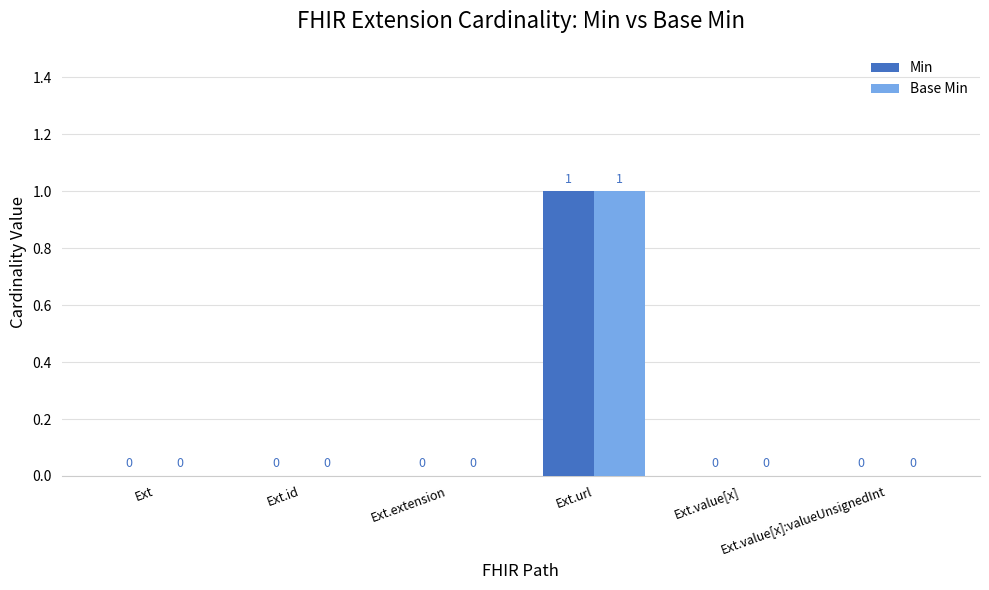

Reading left to right, list all the values displayed in this chart.

Min: Ext=0	Ext.id=0	Ext.extension=0	Ext.url=1	Ext.value[x]=0	Ext.value[x]:valueUnsignedInt=0
Base Min: Ext=0	Ext.id=0	Ext.extension=0	Ext.url=1	Ext.value[x]=0	Ext.value[x]:valueUnsignedInt=0